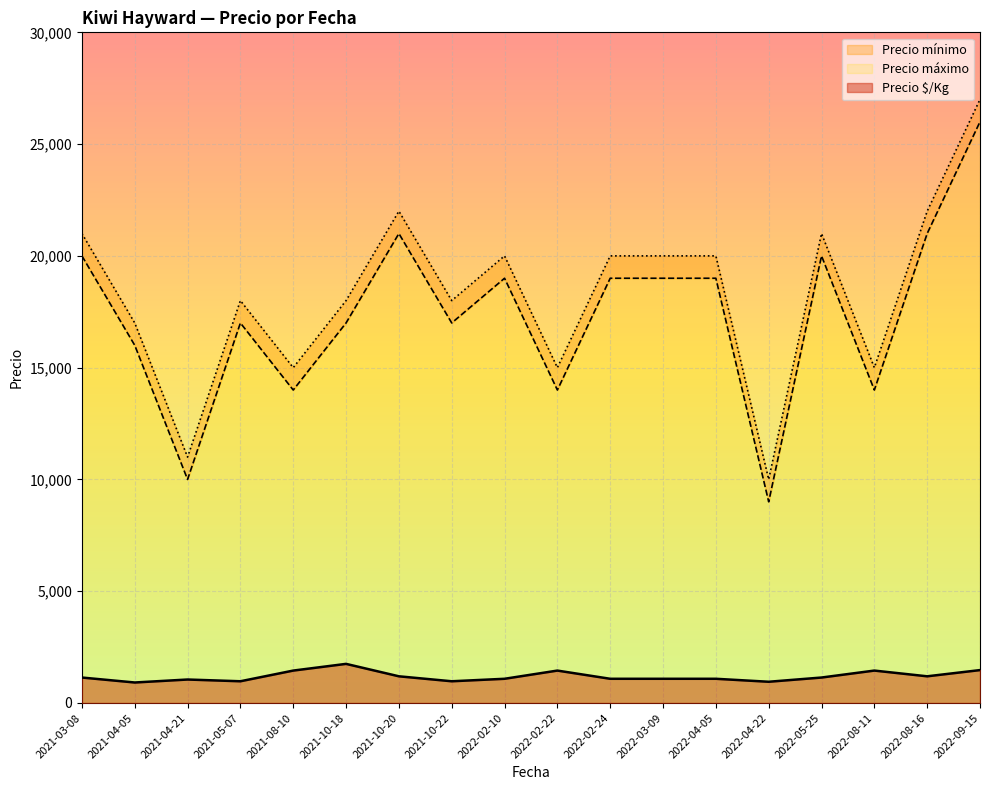

How many data points does each series have?

18